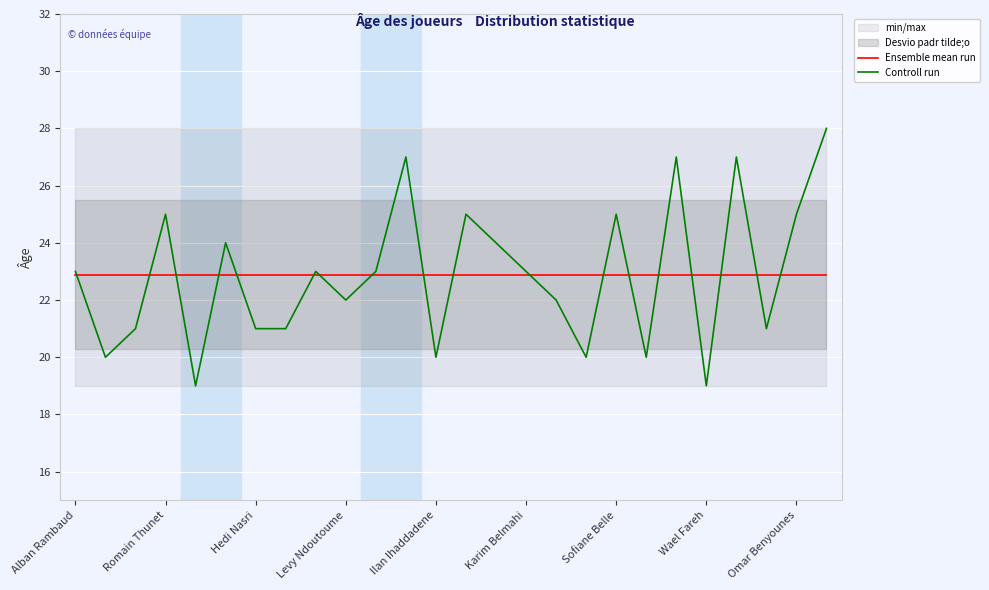

At 25, list the series in order from largest to smallest.

Controll run, Ensemble mean run